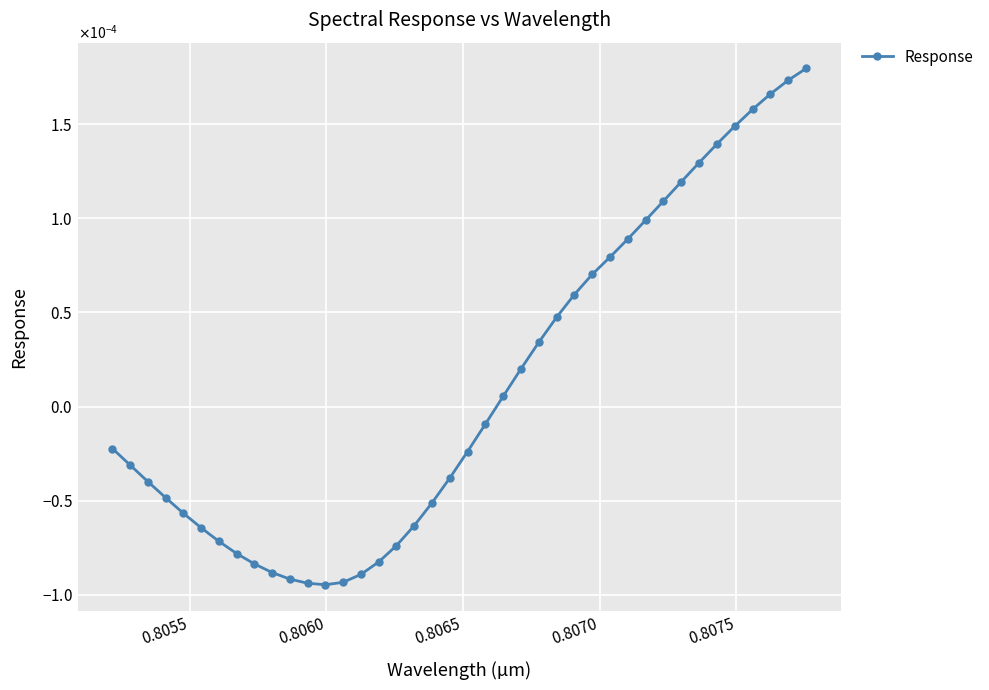

How many negative values are there?

22